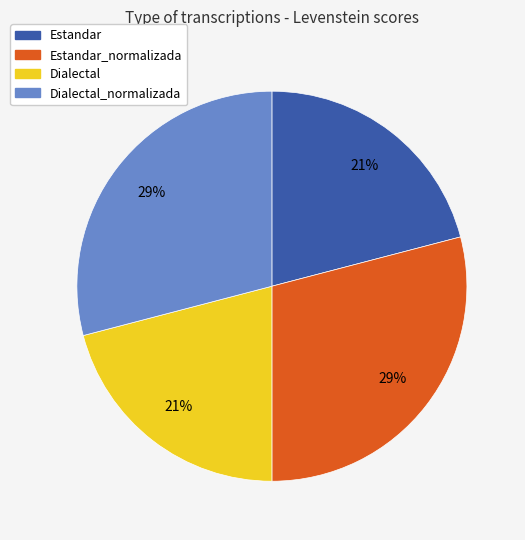

To the nearest percent, what portion does Estandar represent?

21%